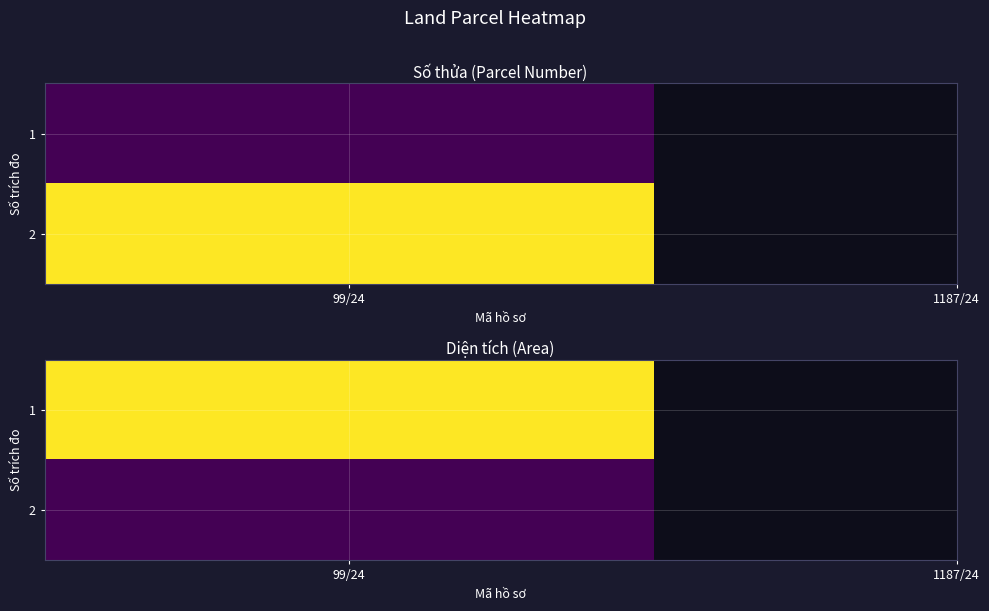

How many data points in 1 are less than 362?

1